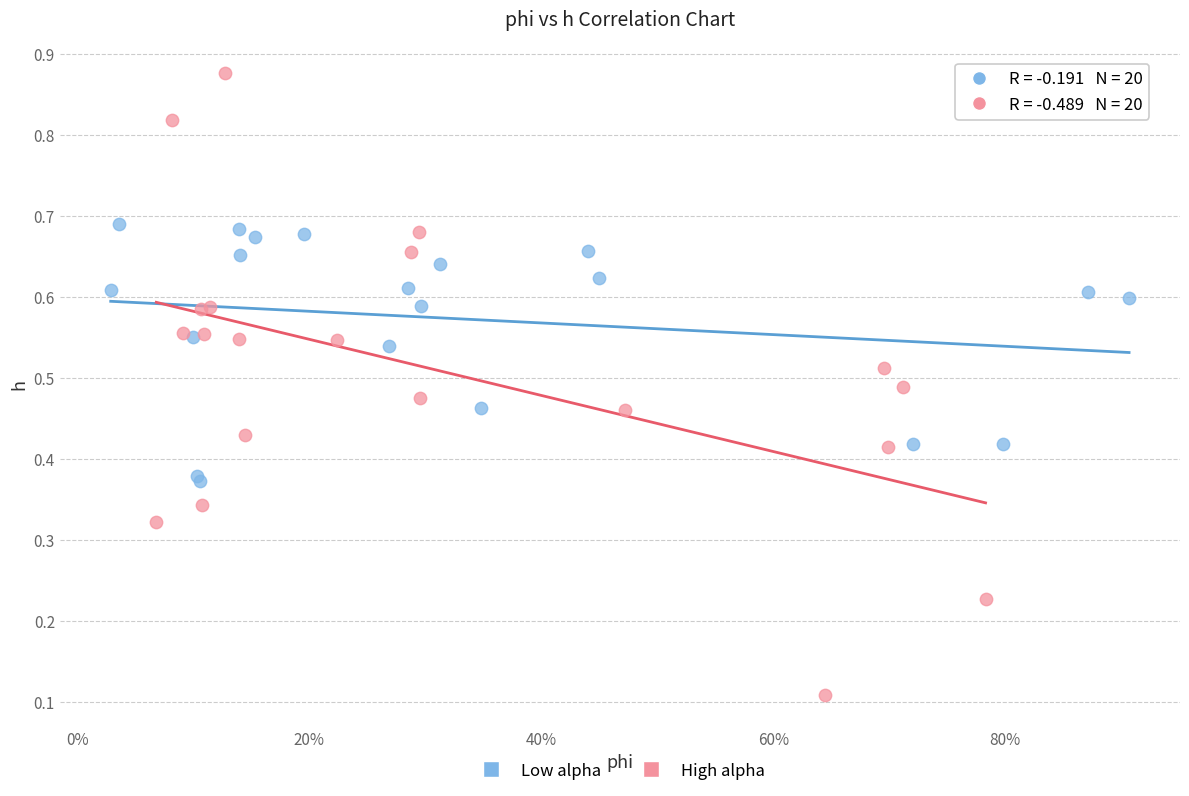

Which series reaches the maximum Y coordinate?

High alpha